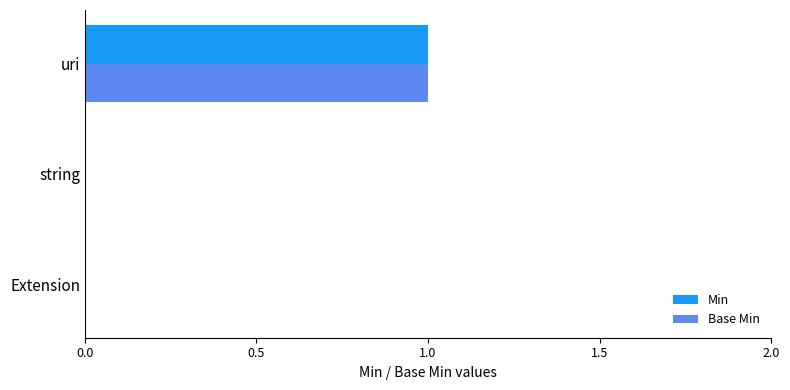

The Base Min series shows 0 at string. True or false?

True